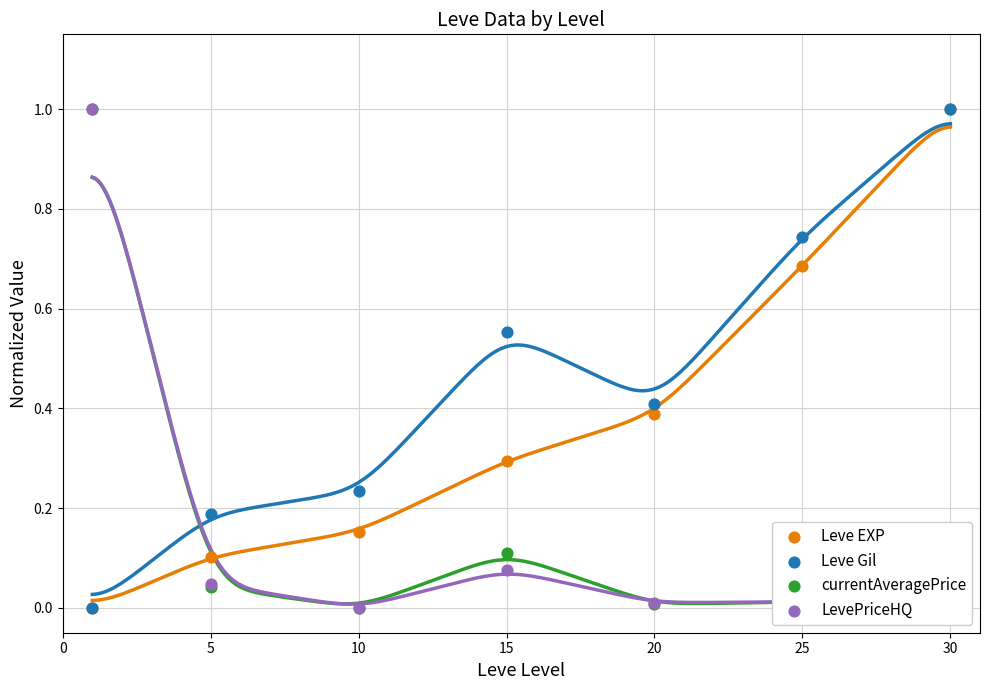

At which category is the sum across all series the highest?

30